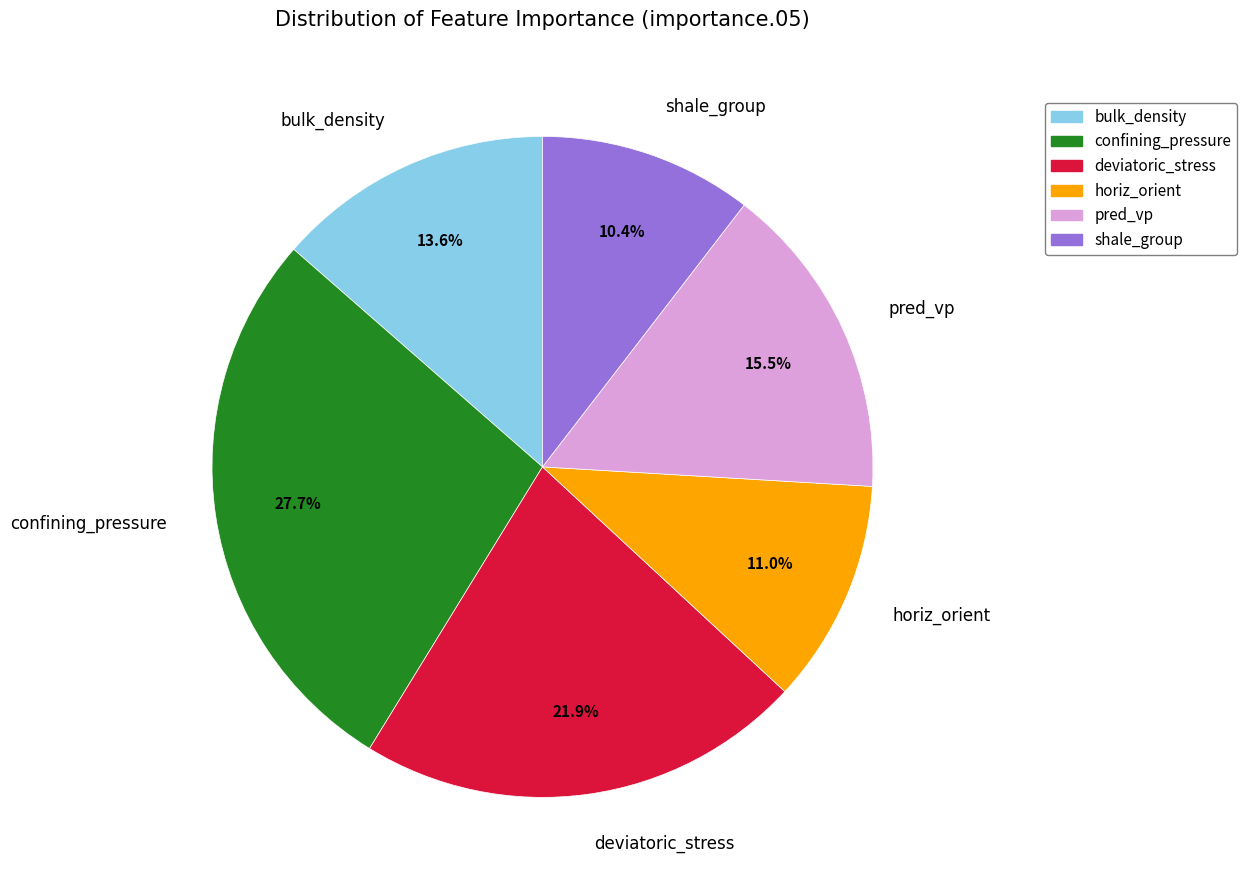

Is bulk_density the majority of the pie?

No